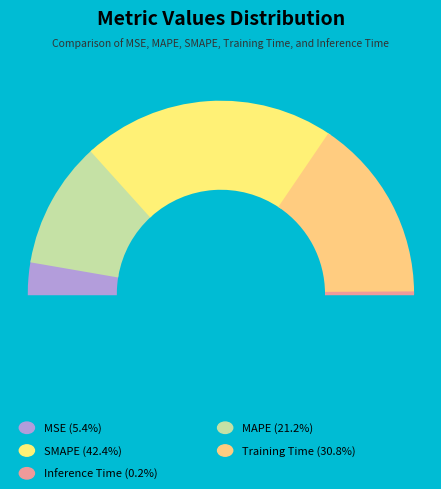

Do SMAPE and MSE together represent more than half of the pie?

No